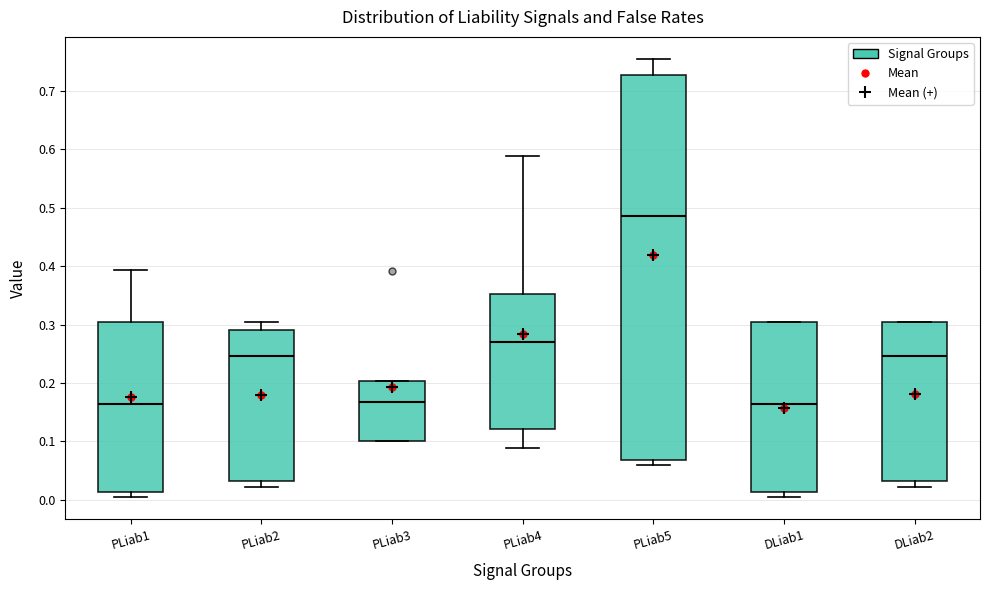

Reading left to right, transcribe this box plot: for each box, give where its median line is, the range the box spans, and where its two whiskers end, as read against the y-axis. The values are not printed on the chart, so give them approximately, as read against the axis.

PLiab1: median 0.16, box 0.01 to 0.30, whiskers 0.00 to 0.39
PLiab2: median 0.25, box 0.03 to 0.29, whiskers 0.02 to 0.30
PLiab3: median 0.17, box 0.10 to 0.20, whiskers 0.10 to 0.20
PLiab4: median 0.27, box 0.12 to 0.35, whiskers 0.09 to 0.59
PLiab5: median 0.49, box 0.07 to 0.73, whiskers 0.06 to 0.75
DLiab1: median 0.16, box 0.01 to 0.30, whiskers 0.00 to 0.30
DLiab2: median 0.25, box 0.03 to 0.30, whiskers 0.02 to 0.30